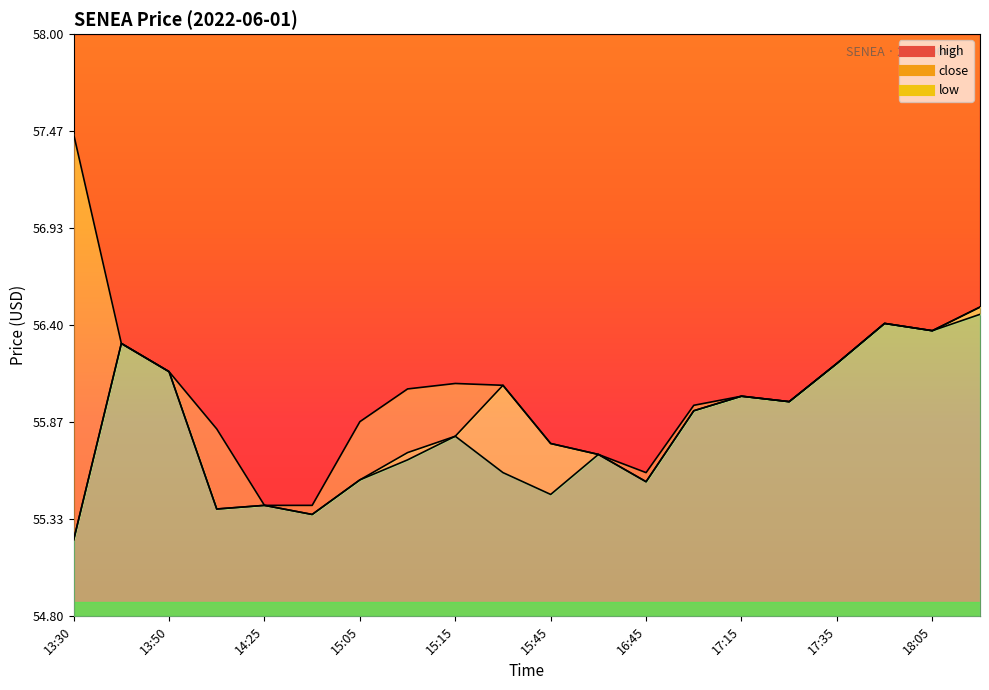

What is the sum of all low values?

1116.5